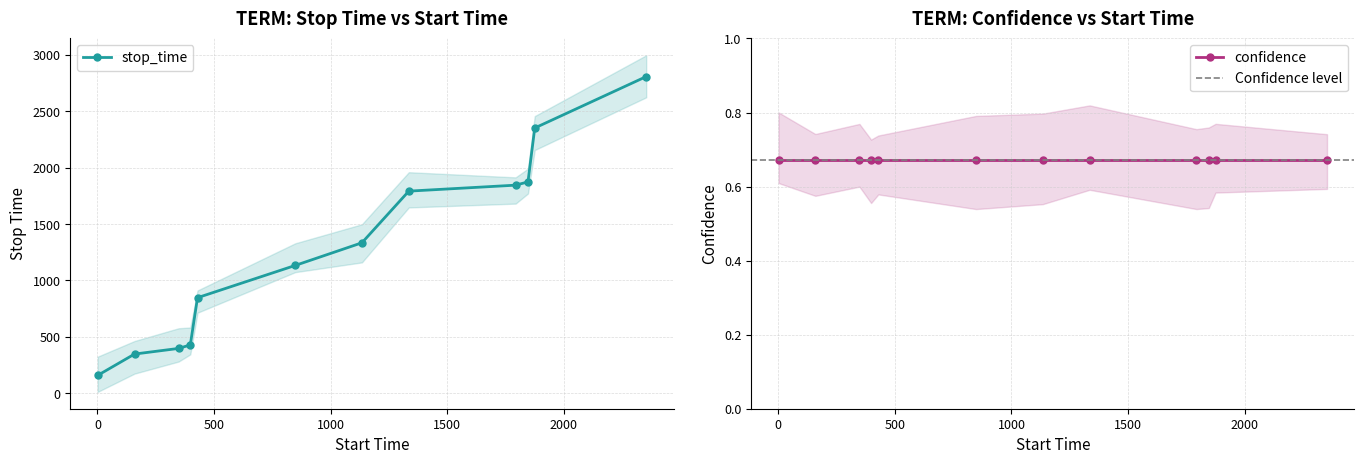

Reading left to right, extract all data points from this chart.

1=158	159=347	348=397	398=428	429=847	848=1133	1134=1334	1335=1792	1793=1845	1846=1874	1875=2352	2353=2808